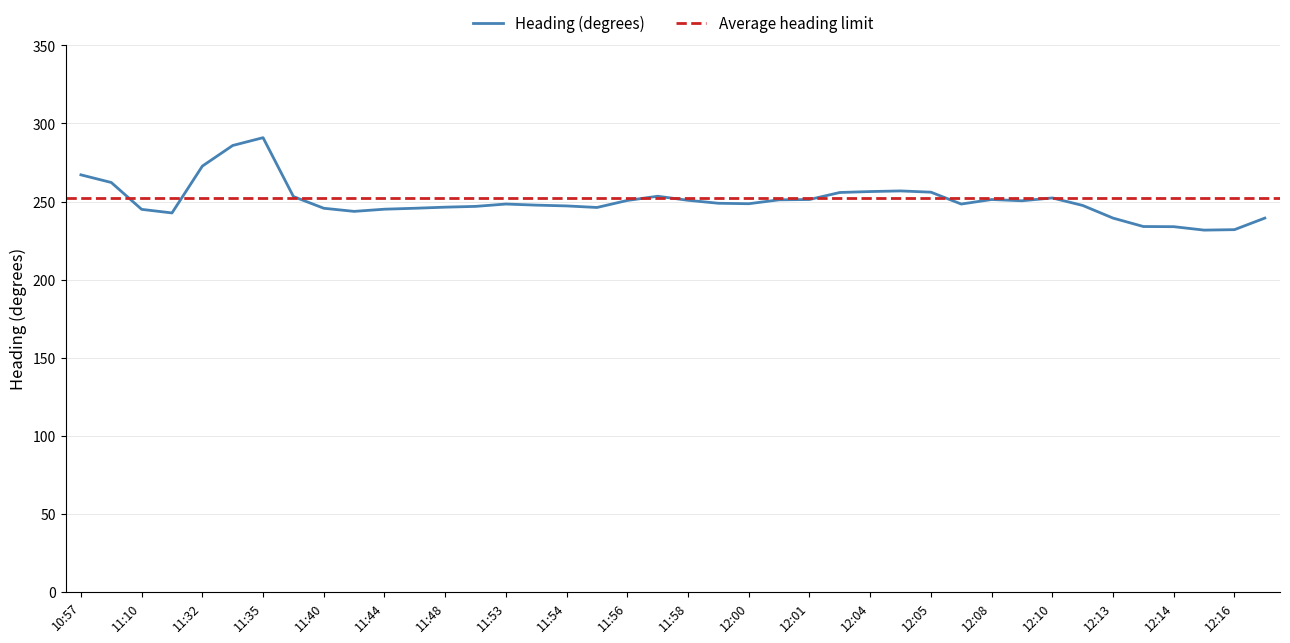

Which category has the lowest value across all series?

12:15